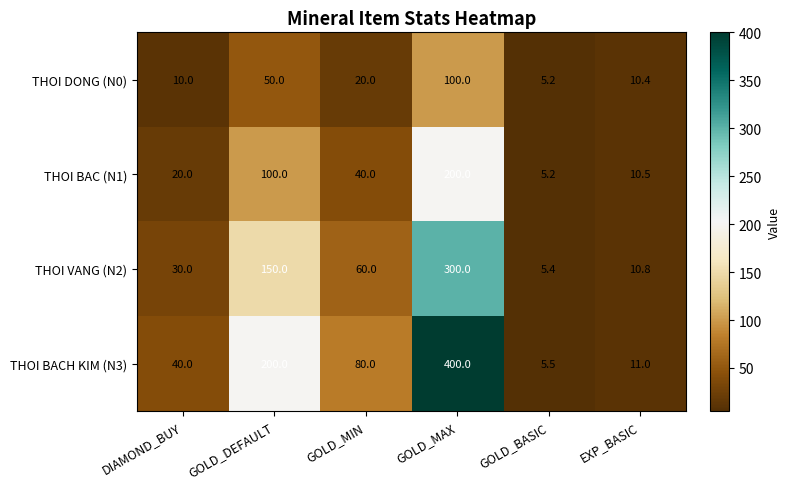

List the series in order of their overall mean, lowest first.

THOI DONG (N0), THOI BAC (N1), THOI VANG (N2), THOI BACH KIM (N3)